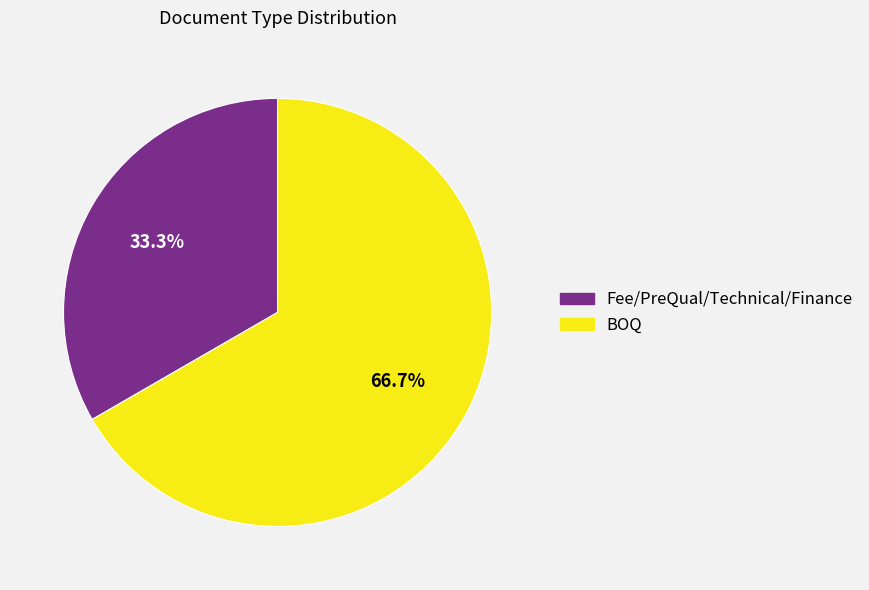

Which slice is the smallest?

Fee/PreQual/Technical/Finance